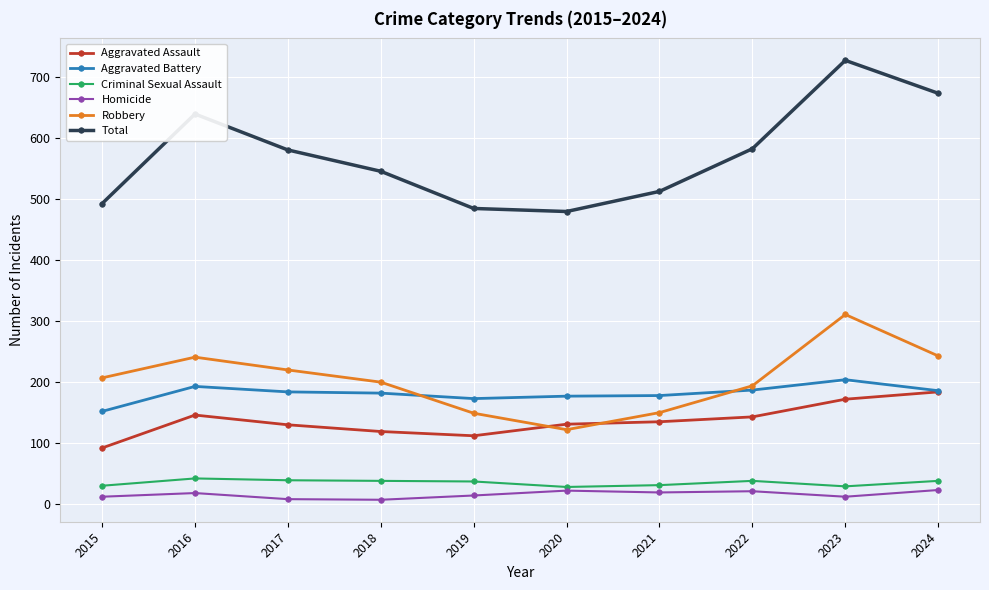

The Aggravated Battery series shows 120 at 2016. True or false?

False